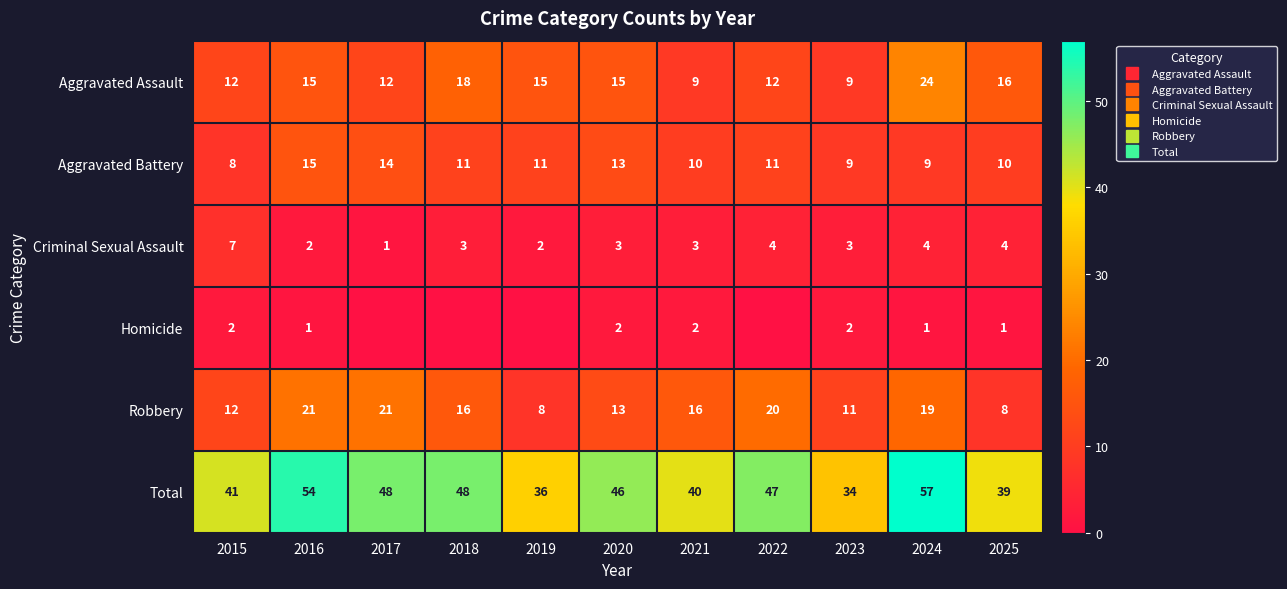

At which label does Aggravated Battery first exceed 11?

2016